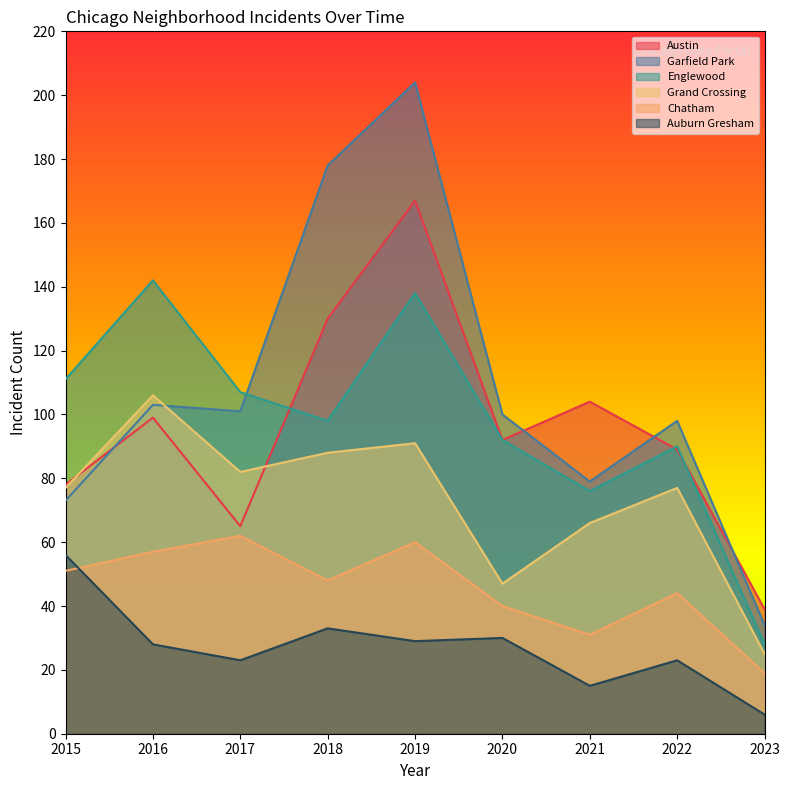

Is it true that Auburn Gresham equals 6 at 2021?

False